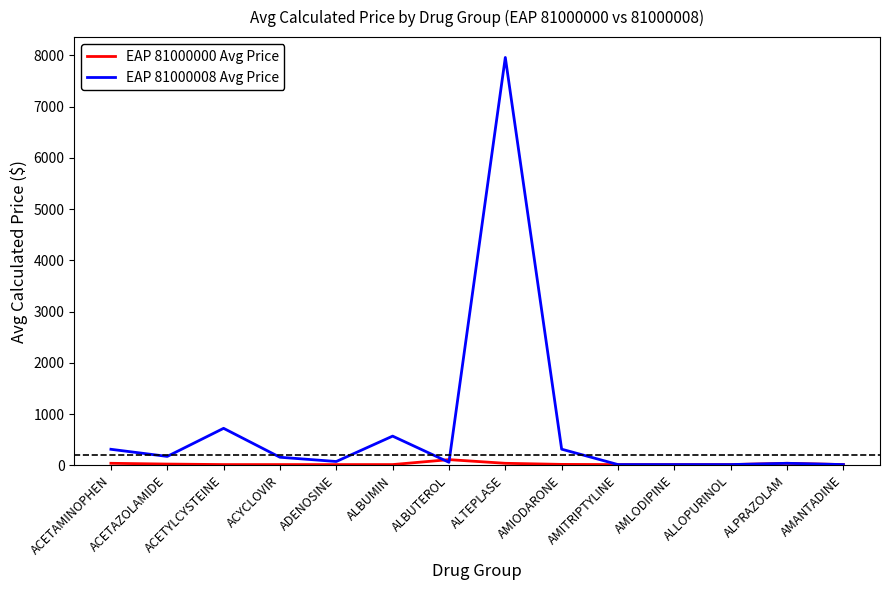

What is the minimum value for EAP 81000008 Avg Price?

15.0